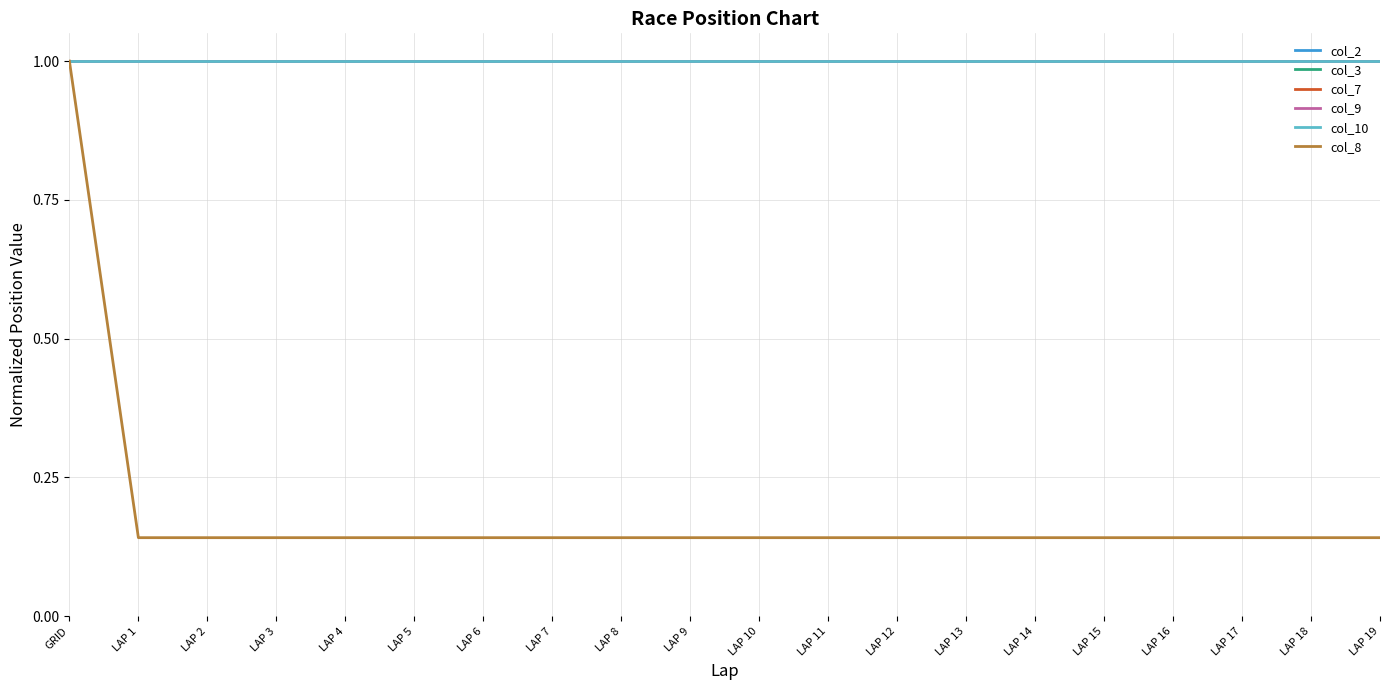

What position from the right is LAP 6?

14